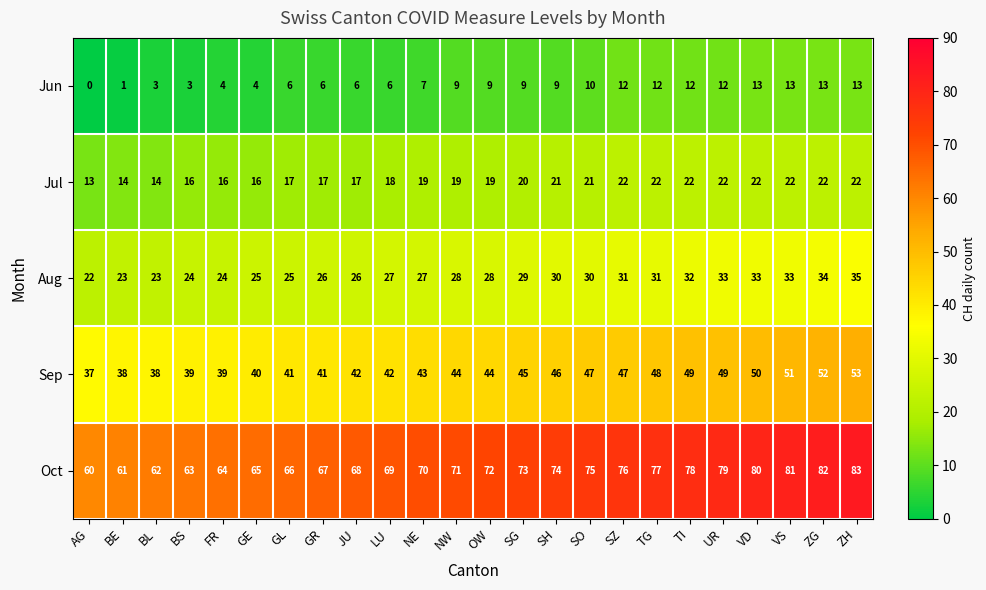

Which series has the widest spread of values?

Oct